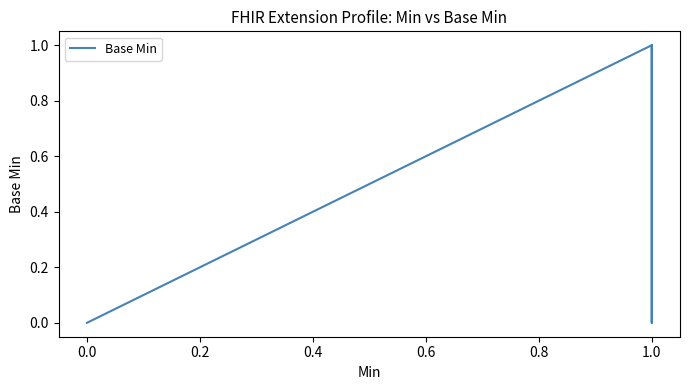

Reading right to left, transcribe all the data shown in this chart.

1	0	1	0	0	0